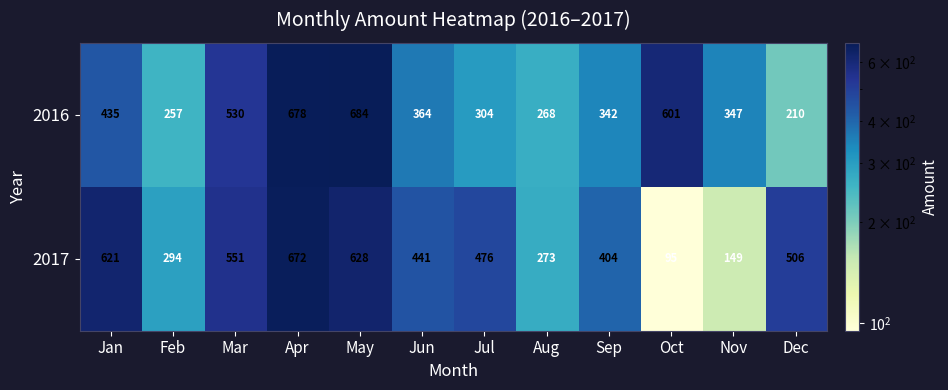

What is the difference between the 2016 values at Aug and Dec?

58